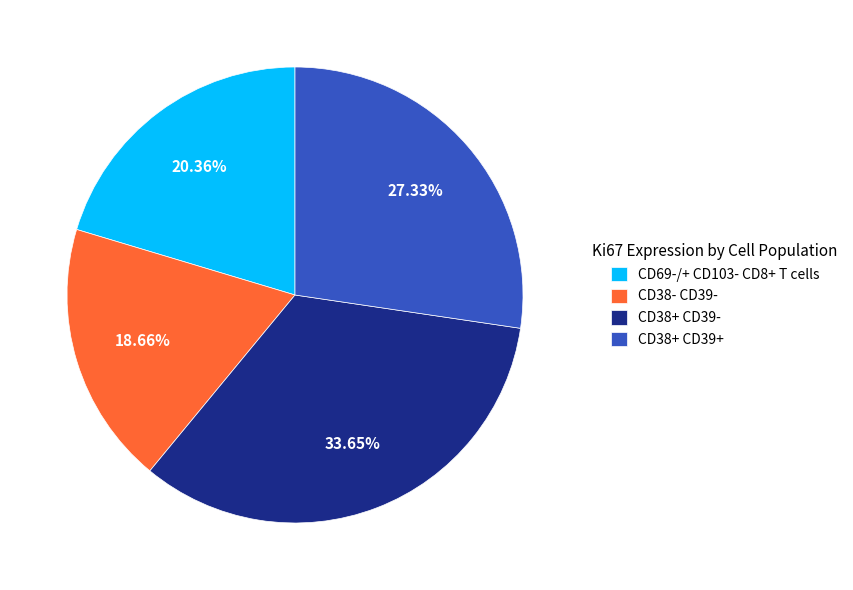

Which slice is the largest?

CD38+ CD39-